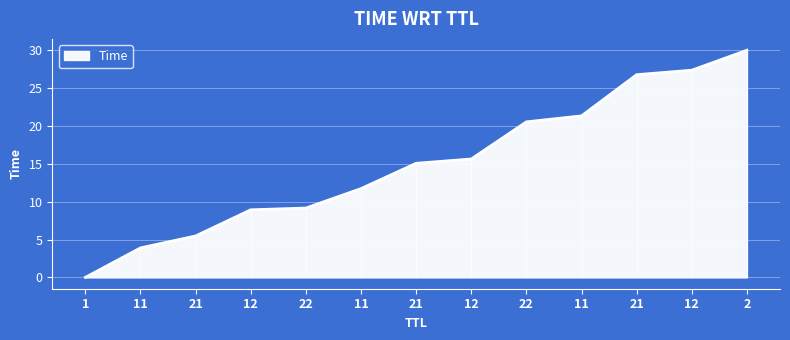

List the labels in order of value, largest first.

2, 12, 21, 11, 22, 12, 21, 11, 22, 12, 21, 11, 1